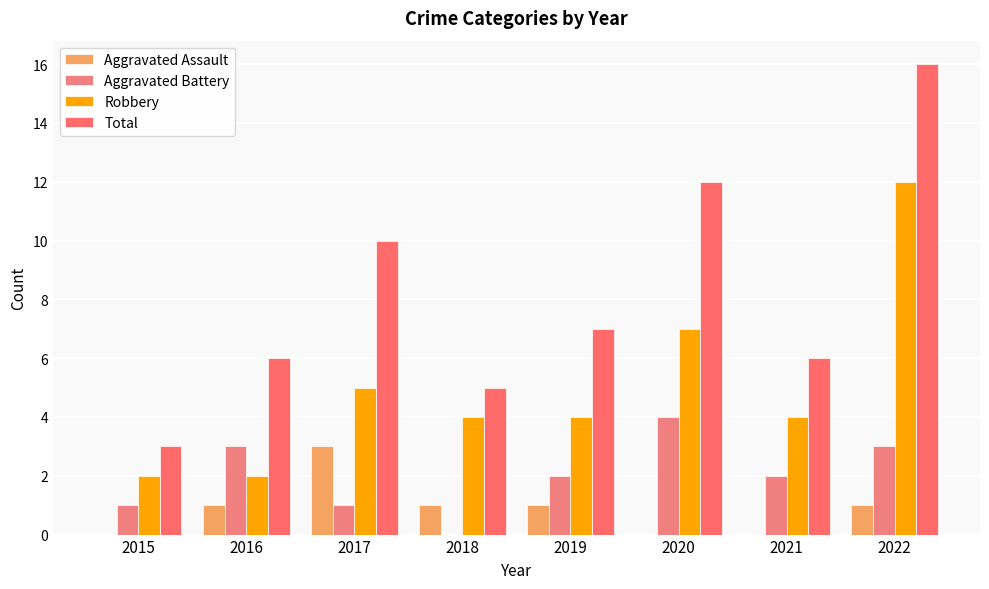

At which category is the sum across all series the highest?

2022